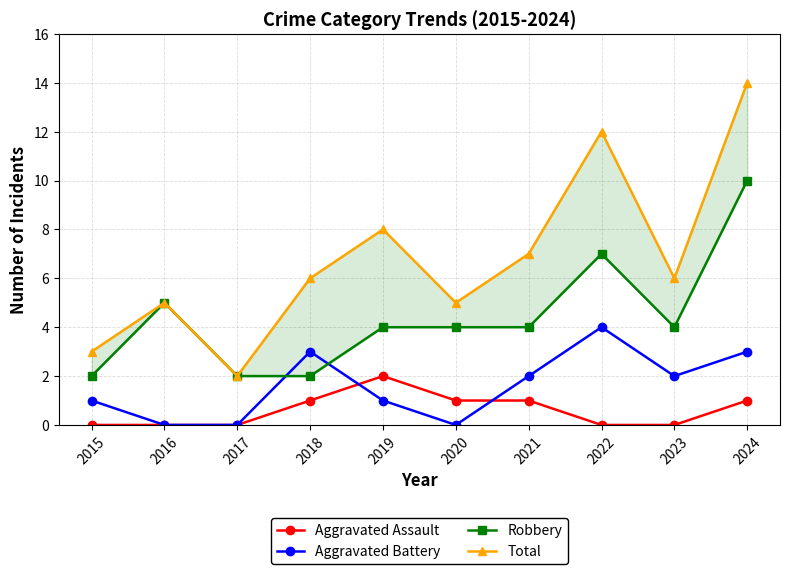

The Total series shows 6 at 2018. True or false?

True